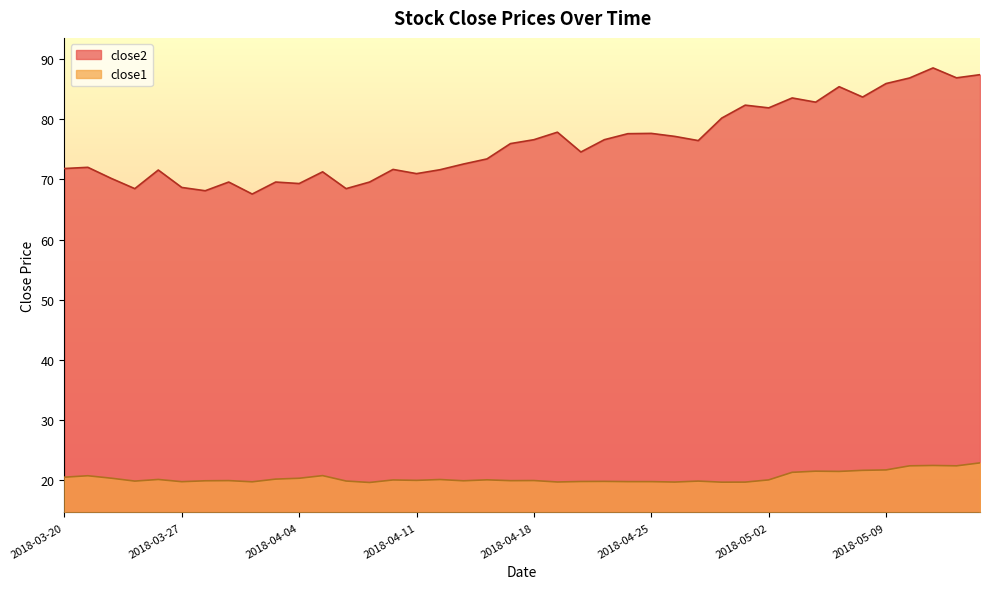

At which category is the sum across all series the highest?

2018-05-11